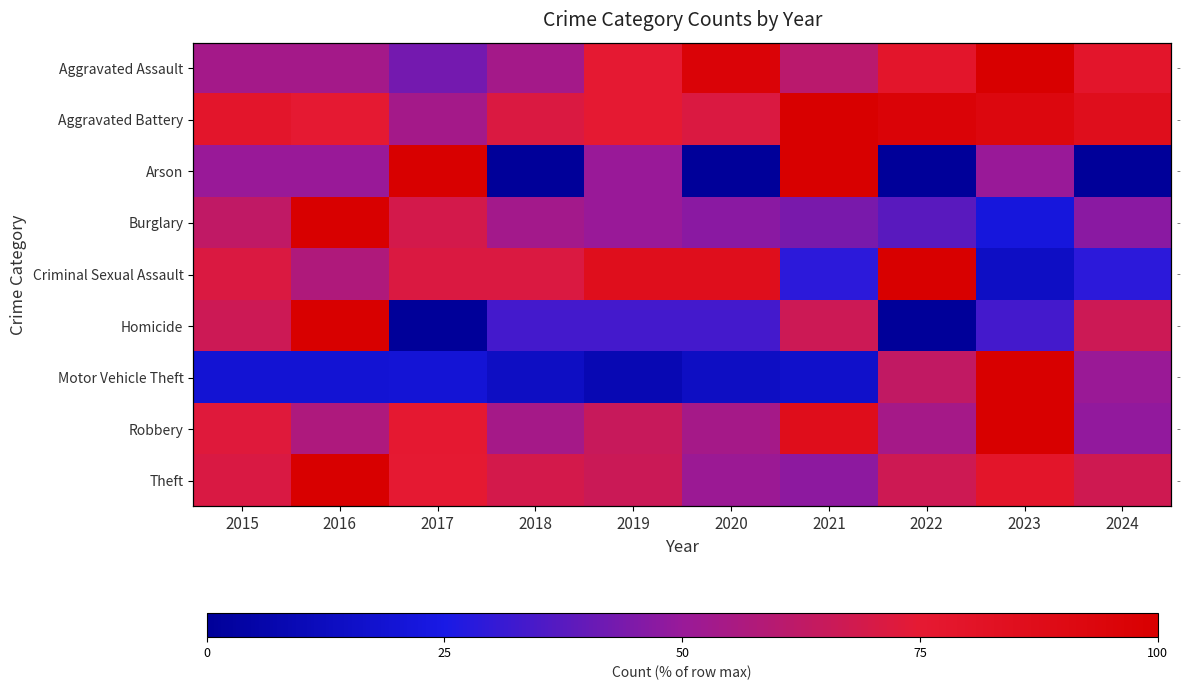

Is it true that Motor Vehicle Theft equals 86.6 at 2022?

False